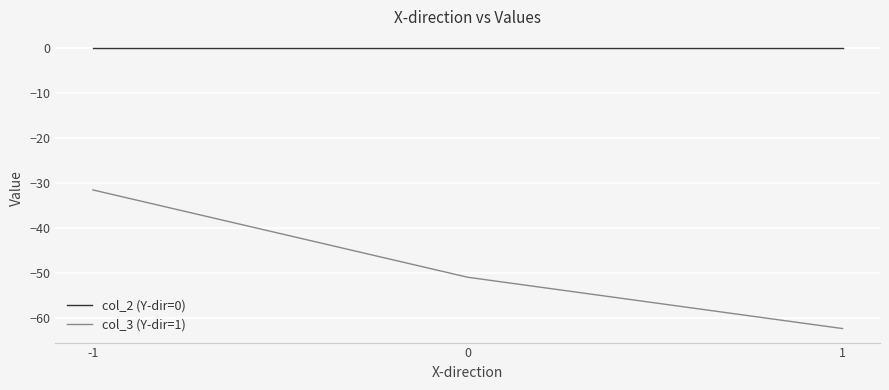

What is the minimum value shown in the chart?

-62.3